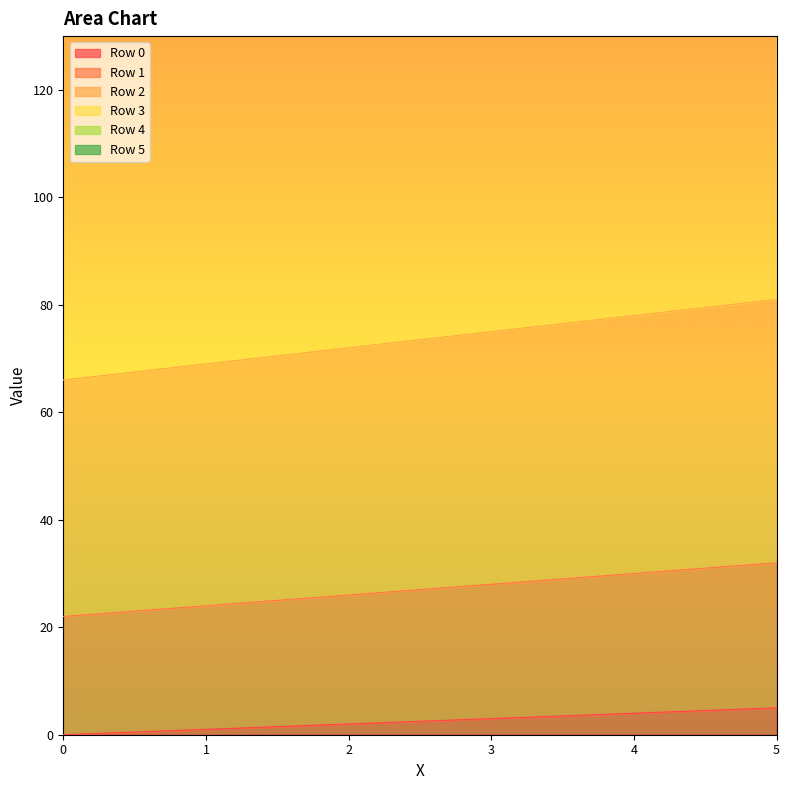

What value does the Row 2 series have at 5?

81